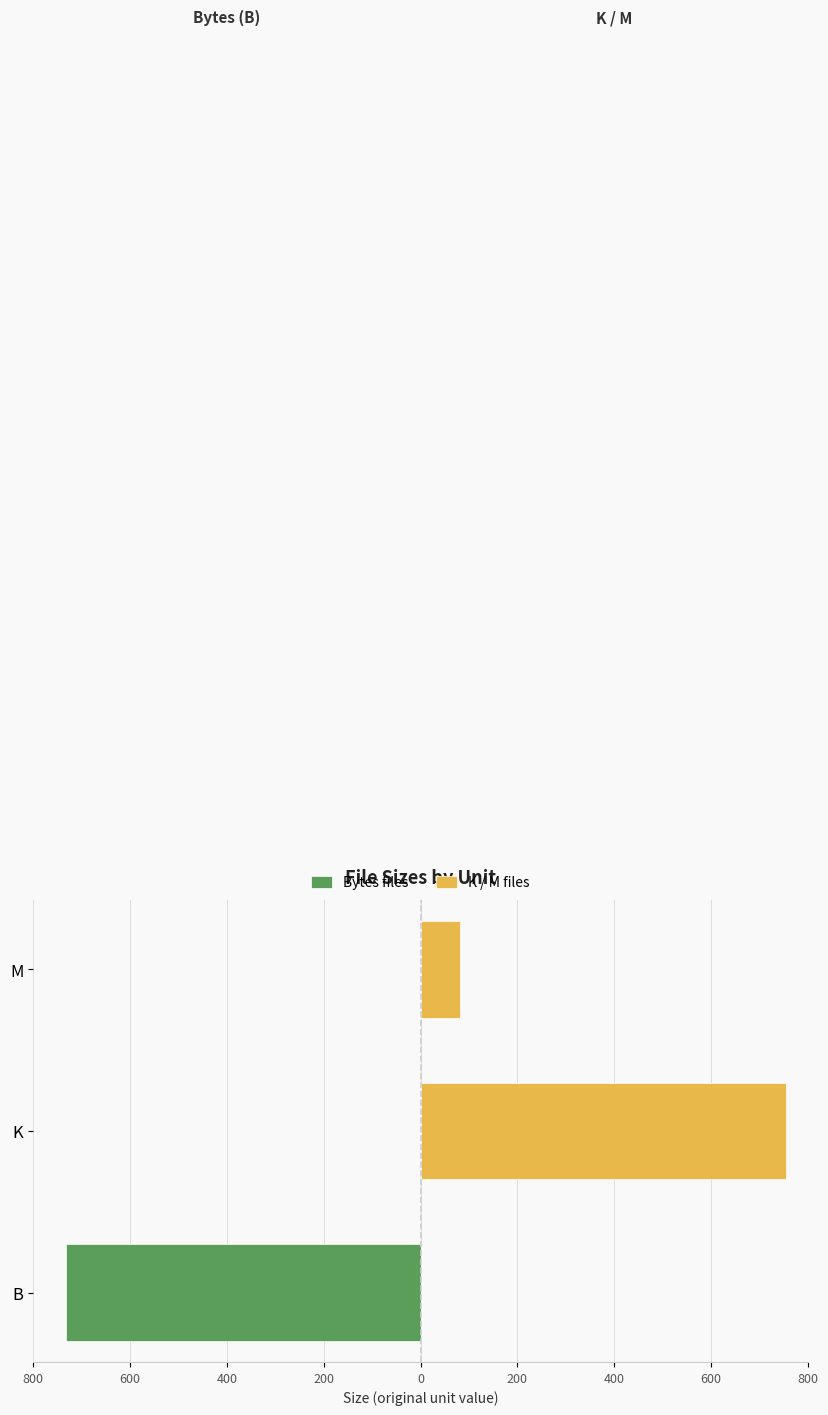

What is the smallest value displayed?

-732.0